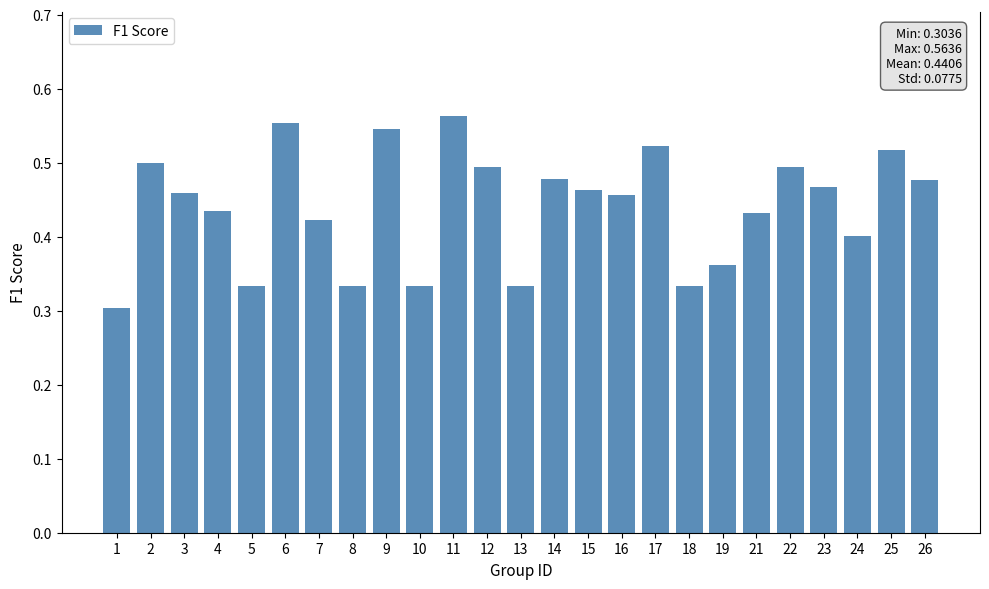

What is the sum of the values at 15 and 14?

0.9